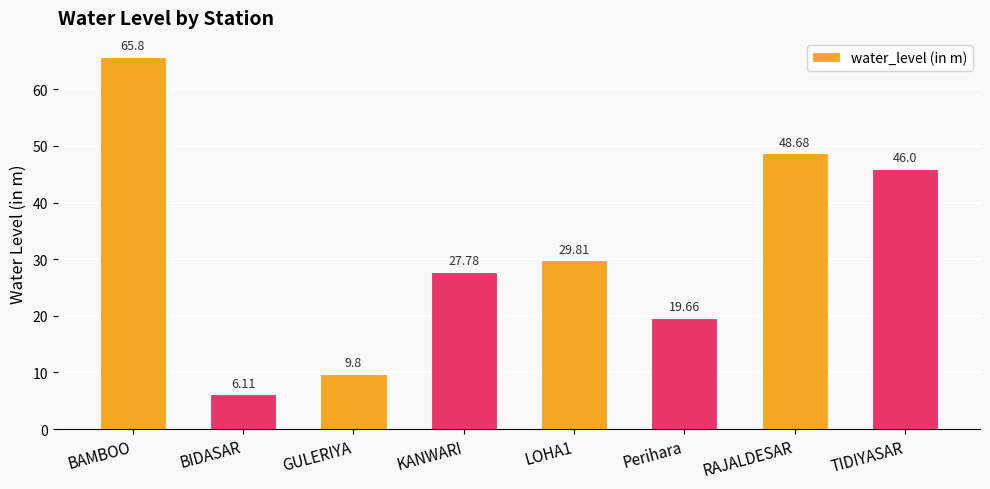

The value at RAJALDESAR is 48.7. True or false?

True